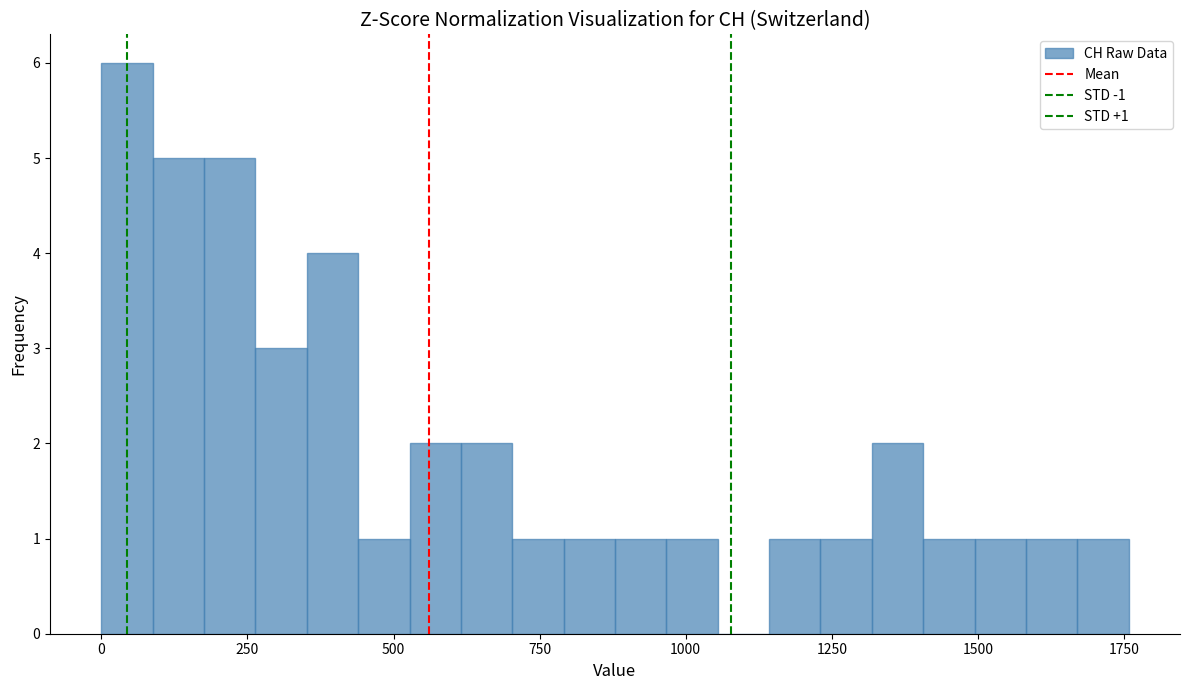

Read against the x-axis, roughly where is the centre of the tallest bar?

50